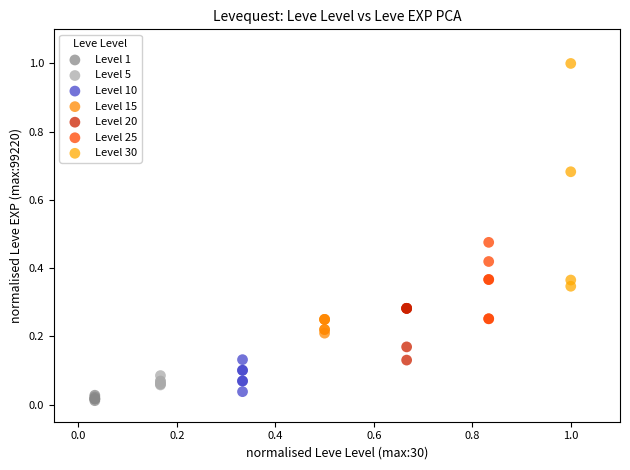

Which series contains the highest Y value?

Level 30